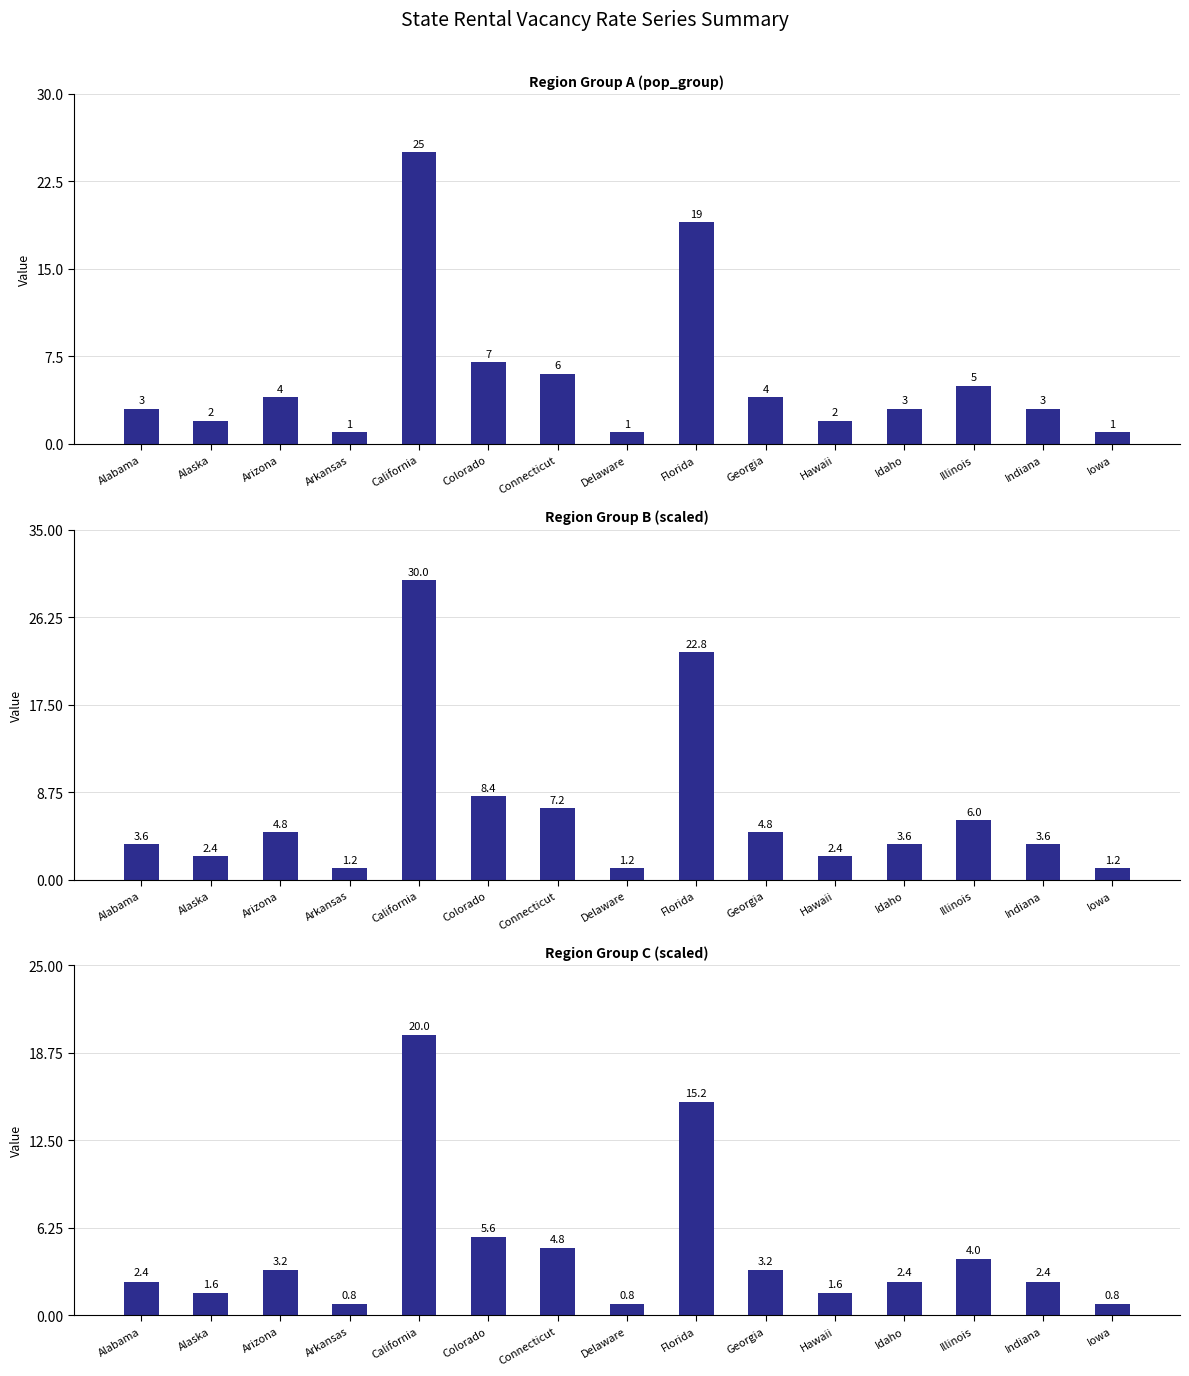

Count the number of categories in the chart.

15